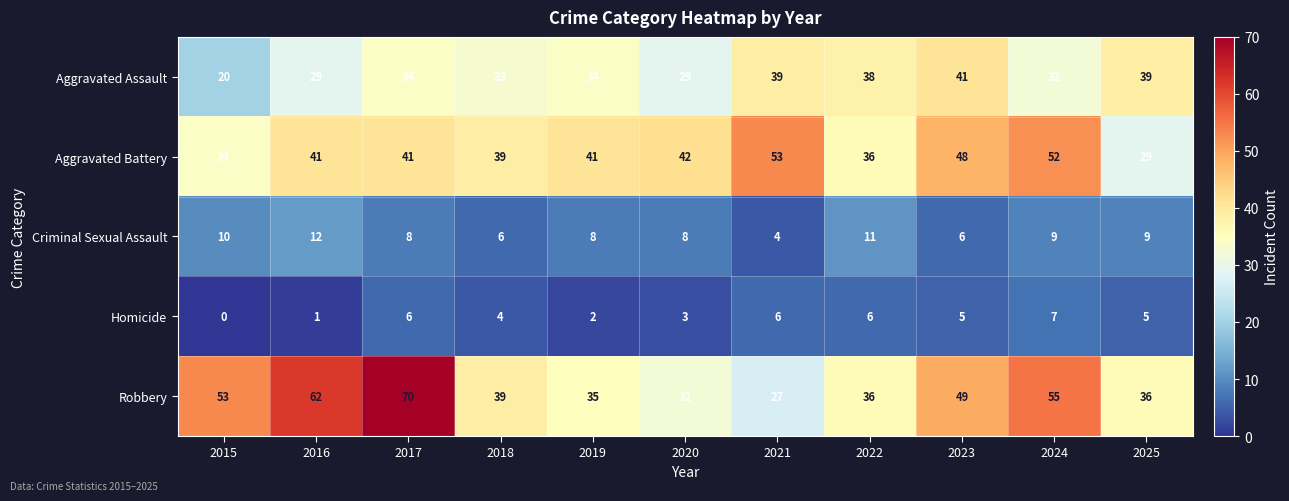

The Robbery series shows 55 at 2024. True or false?

True